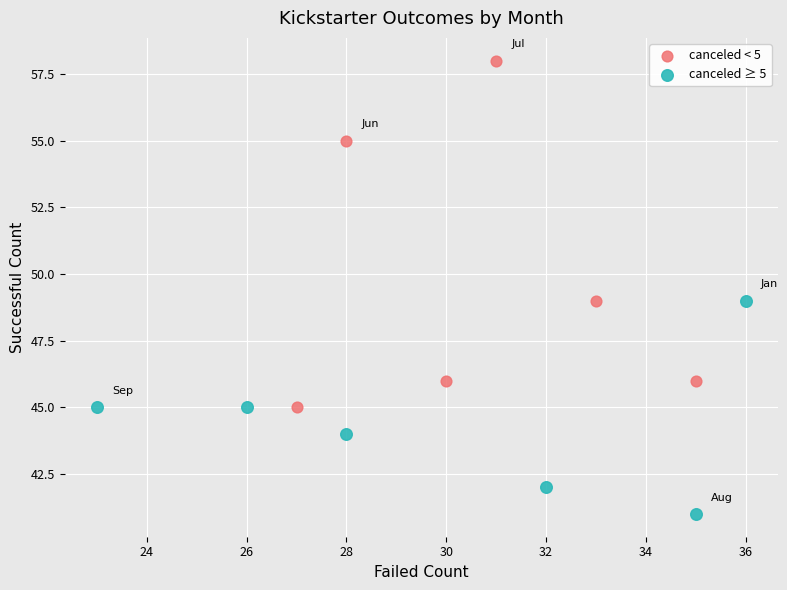

Which series has the largest Y range (max minus min)?

canceled < 5